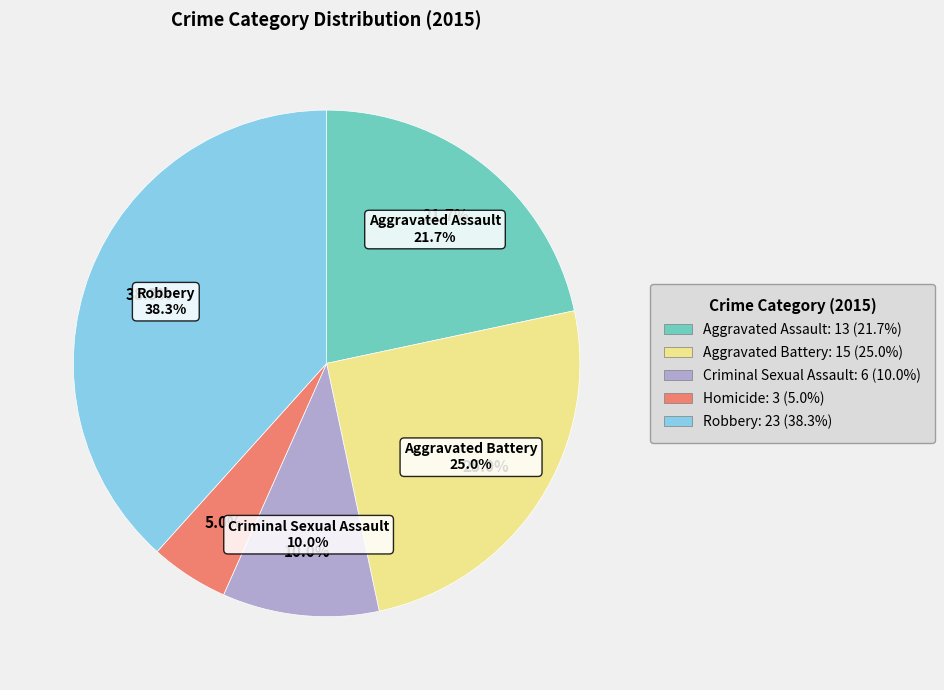

Which has a higher value, Aggravated Battery or Criminal Sexual Assault?

Aggravated Battery